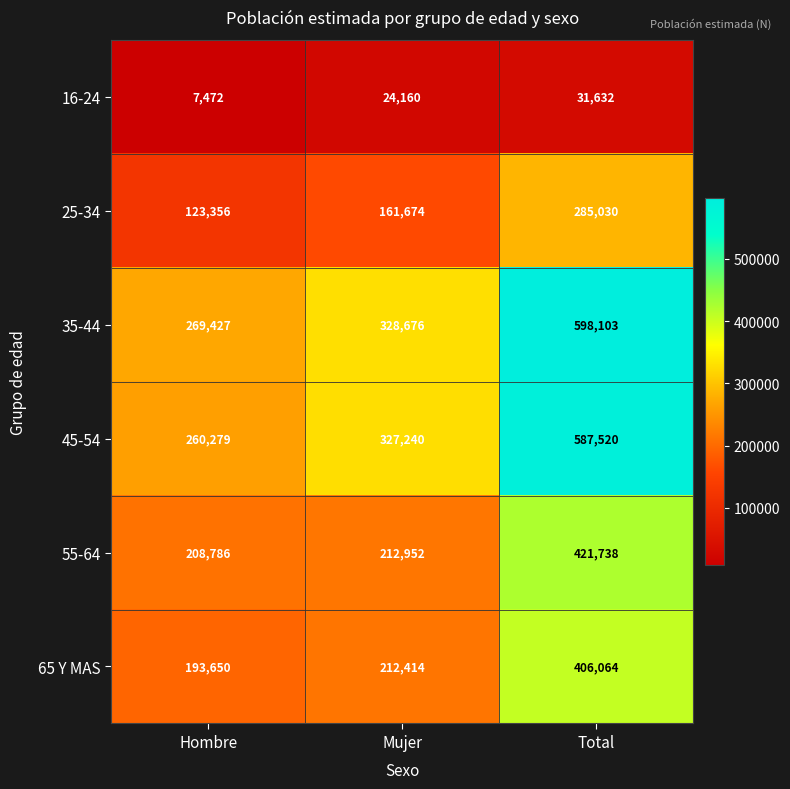

What is the difference between the highest and lowest values at Mujer?

304516